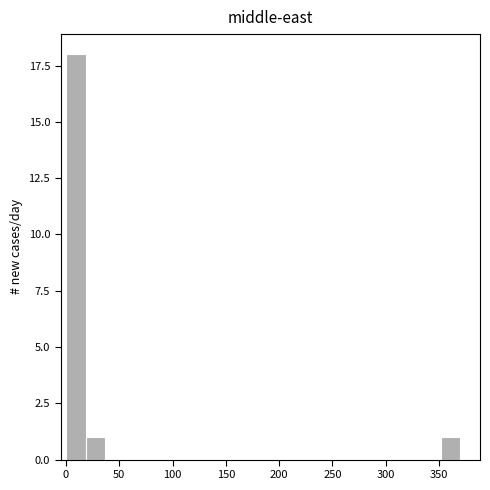

Around what value on the x-axis is the tallest bar? Give the approximate position of its centre, as read against the axis.

10